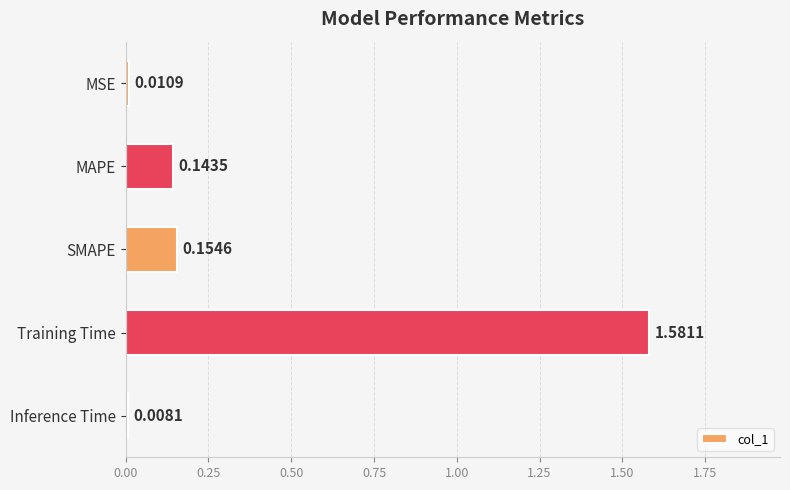

Between Training Time and MSE, which is larger?

Training Time